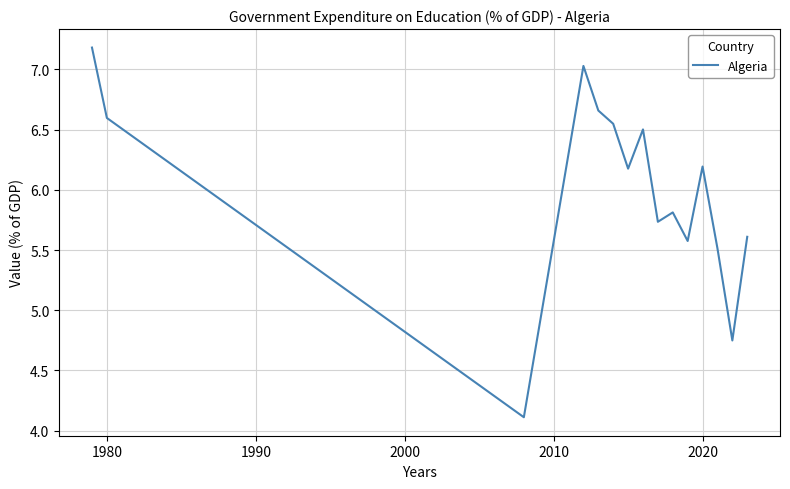

Does the chart display data point markers on the line(s)?

No